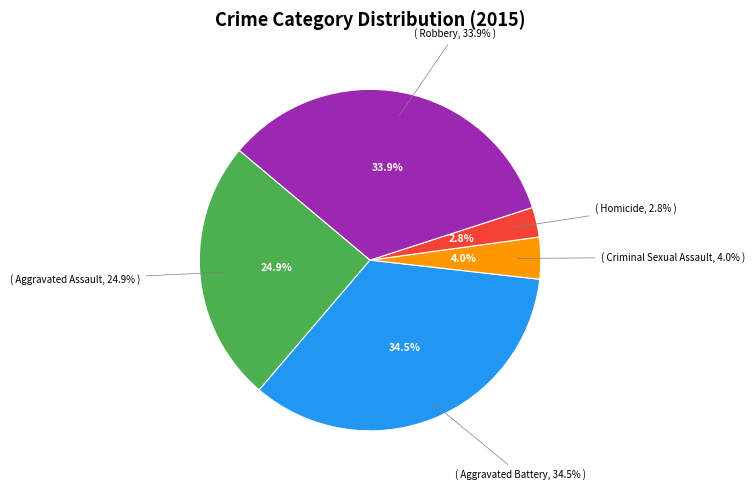

How much of the chart is everything except Homicide?

97.2%